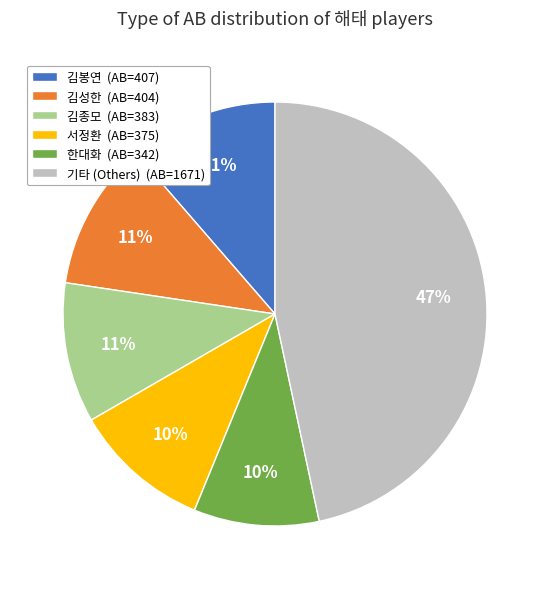

Count the number of slices in the pie.

6